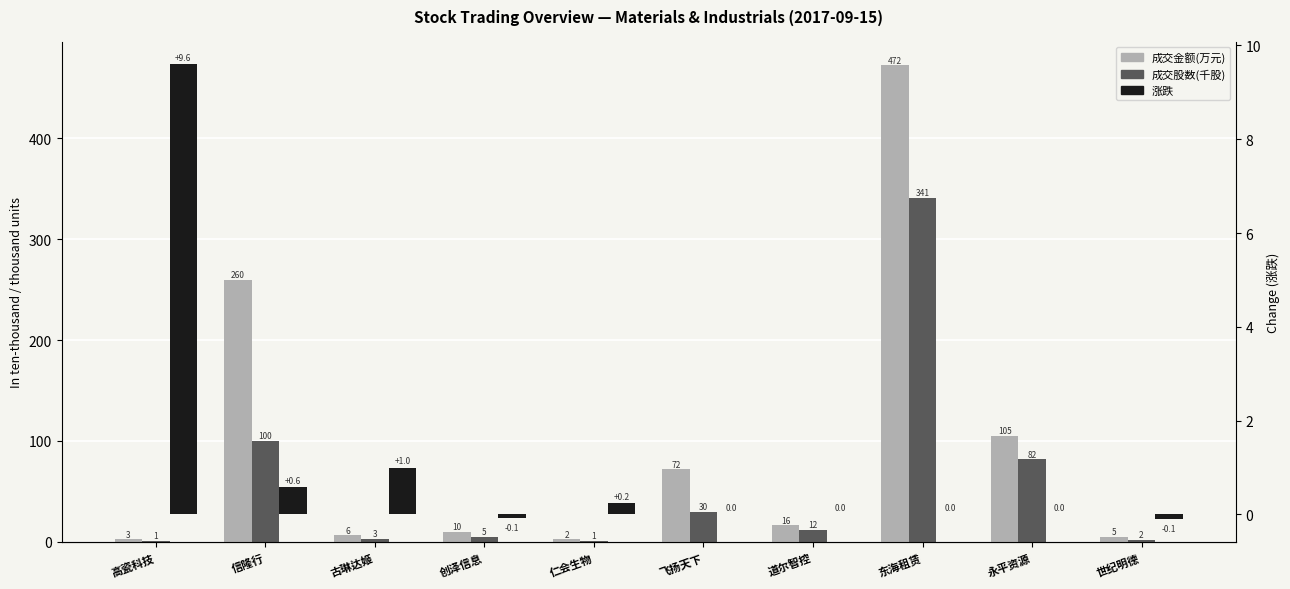

What is the difference between the highest and lowest values at 高瓷科技?

8.6